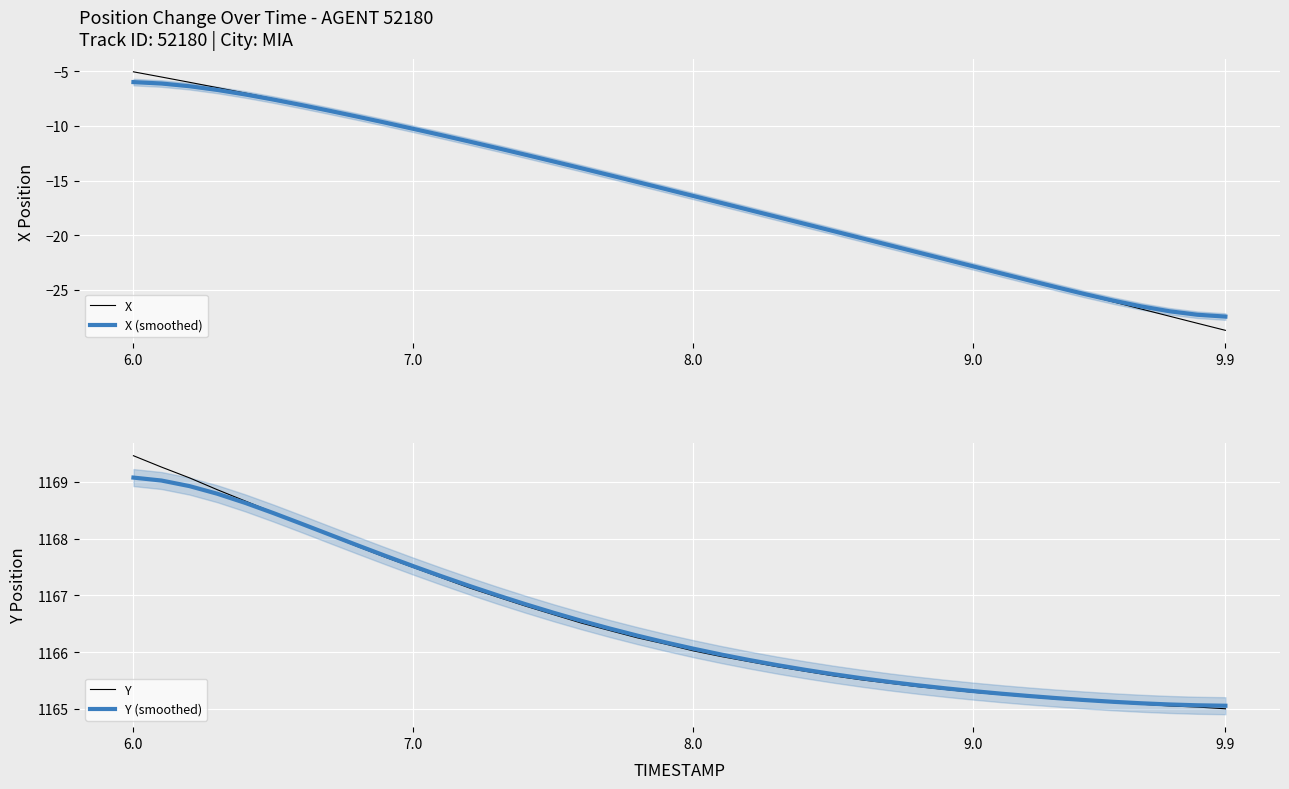

What is the sum of all X values?

-653.2